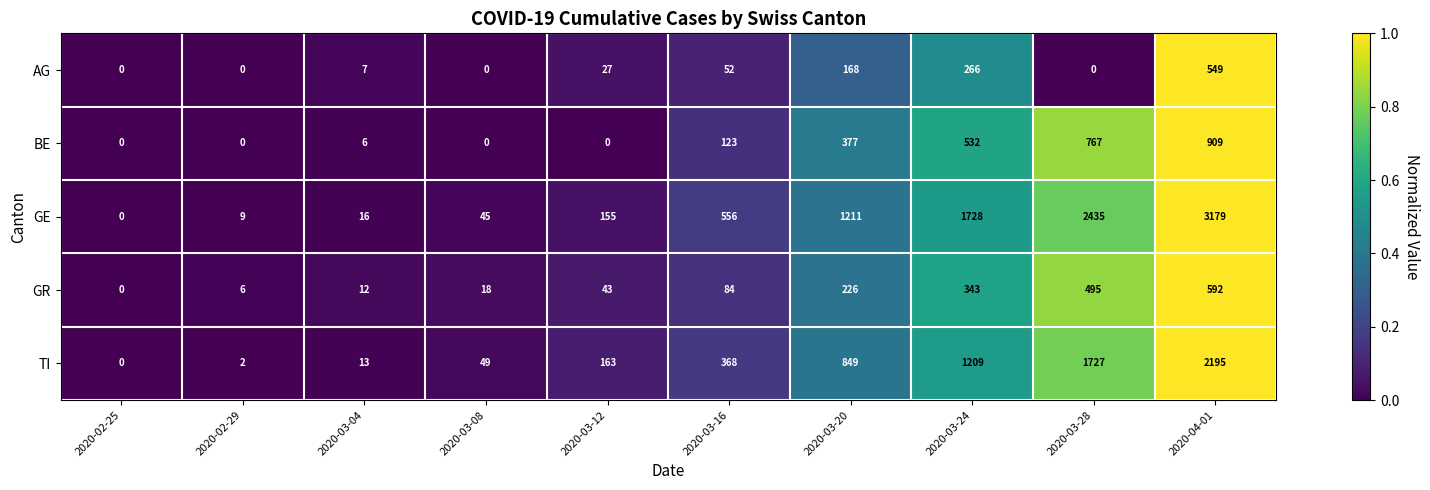

What is the difference between the highest and lowest values at 2020-03-12?

163